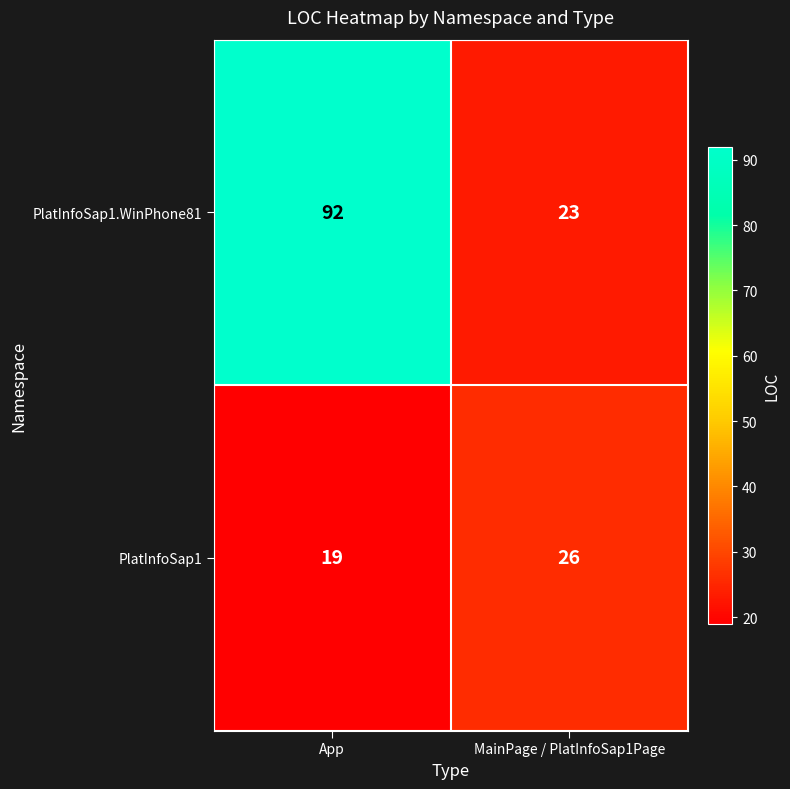

Is it true that PlatInfoSap1.WinPhone81 equals 92 at App?

True